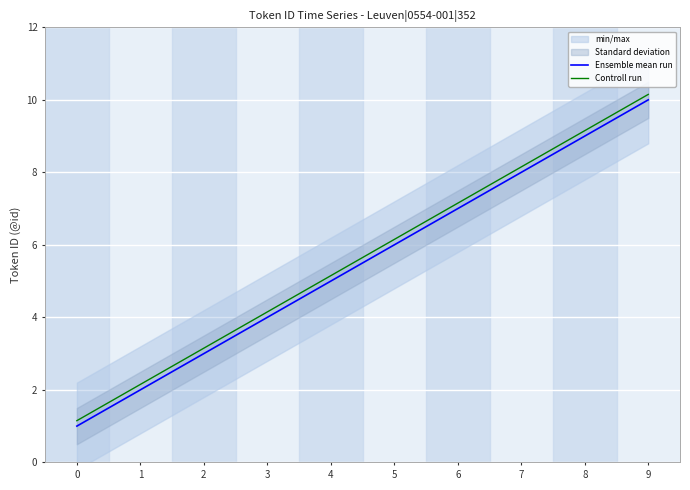

What is the value of the Controll run point at the 10th from the left?

10.2